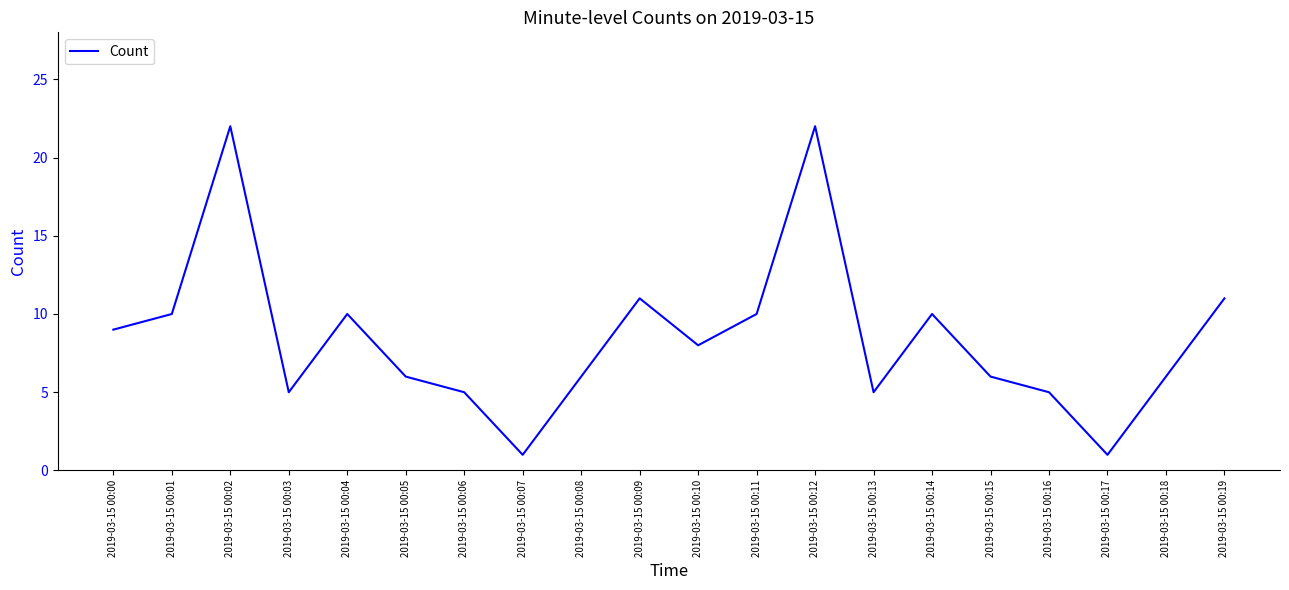

Reading left to right, transcribe all the data shown in this chart.

9	10	22	5	10	6	5	1	6	11	8	10	22	5	10	6	5	1	6	11